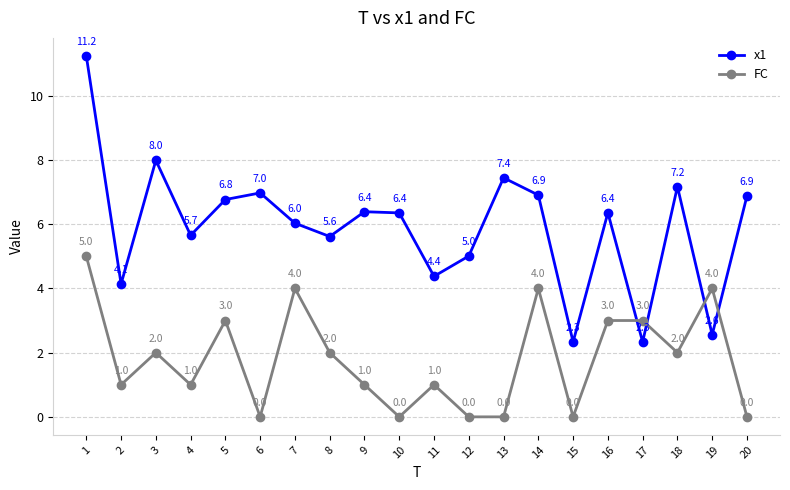

Where is the first local maximum for FC?

3